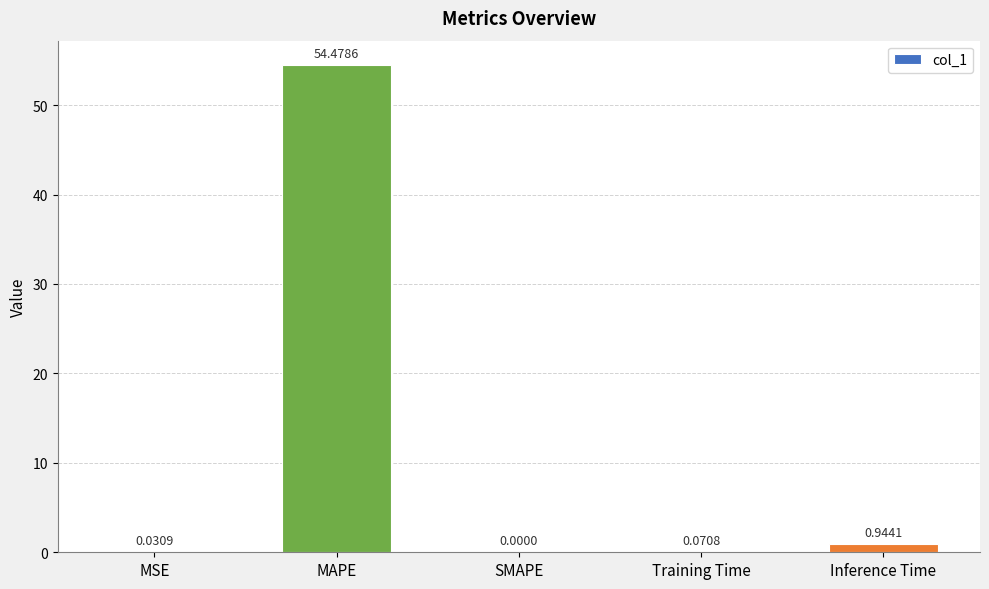

At which label is the value closest to 27?

Inference Time